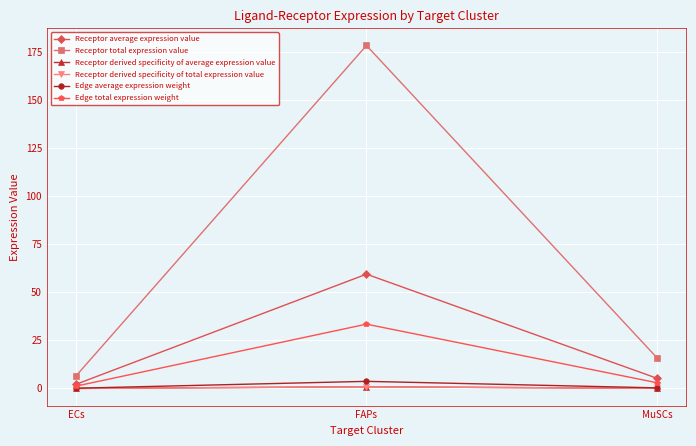

Is this an area chart (filled region under the line)?

No